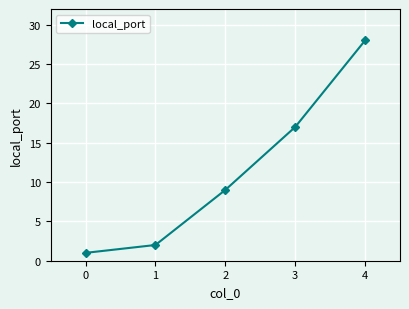

True or false: the data shows 9 at 3.

False